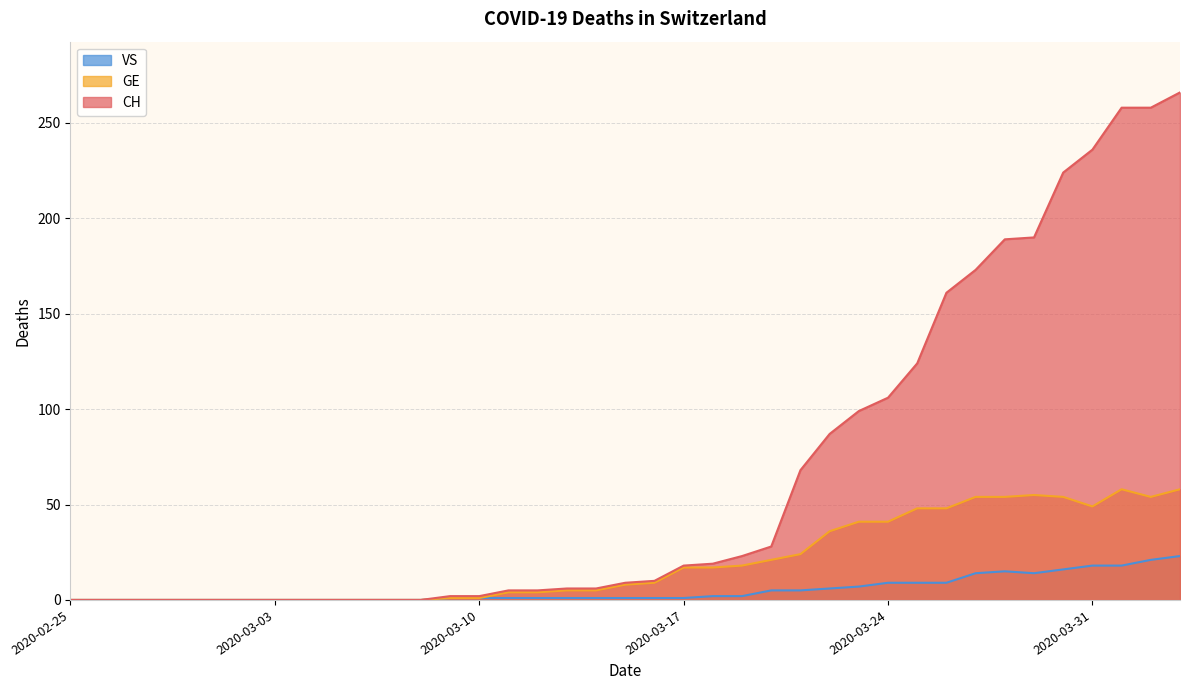

Rank the categories by GE value from lowest to highest.

2020-02-25, 2020-02-26, 2020-02-27, 2020-02-28, 2020-02-29, 2020-03-01, 2020-03-02, 2020-03-03, 2020-03-04, 2020-03-05, 2020-03-06, 2020-03-07, 2020-03-08, 2020-03-09, 2020-03-10, 2020-03-11, 2020-03-12, 2020-03-13, 2020-03-14, 2020-03-15, 2020-03-16, 2020-03-17, 2020-03-18, 2020-03-19, 2020-03-20, 2020-03-21, 2020-03-22, 2020-03-23, 2020-03-24, 2020-03-25, 2020-03-26, 2020-03-31, 2020-03-27, 2020-03-28, 2020-03-30, 2020-04-02, 2020-03-29, 2020-04-01, 2020-04-03